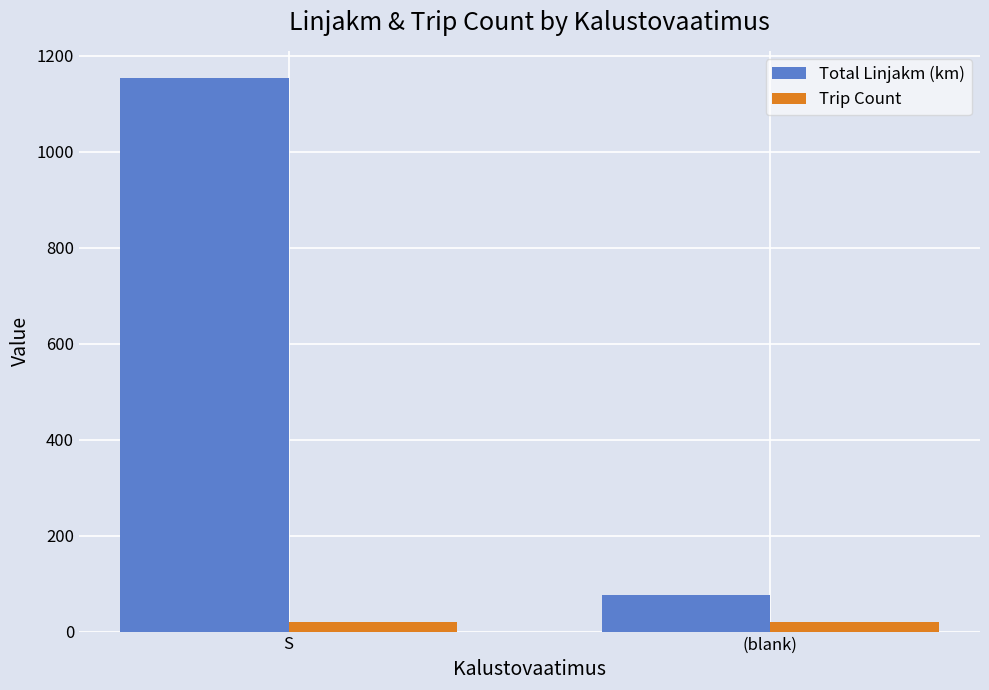

What is the difference between the maximum and minimum values in the Trip Count series?

1.0